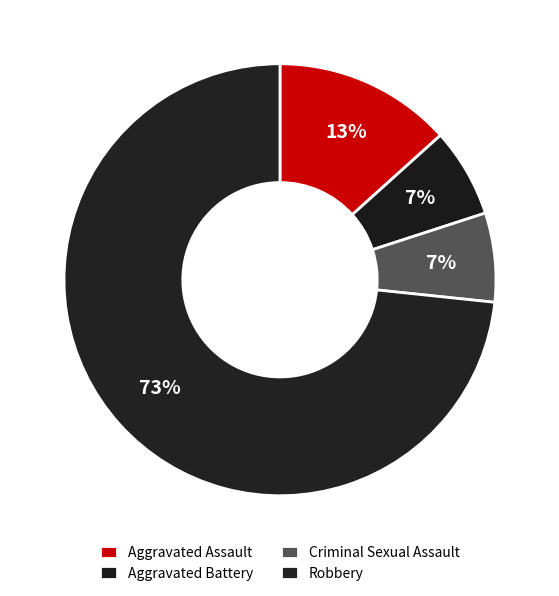

Count the number of slices in the pie.

4